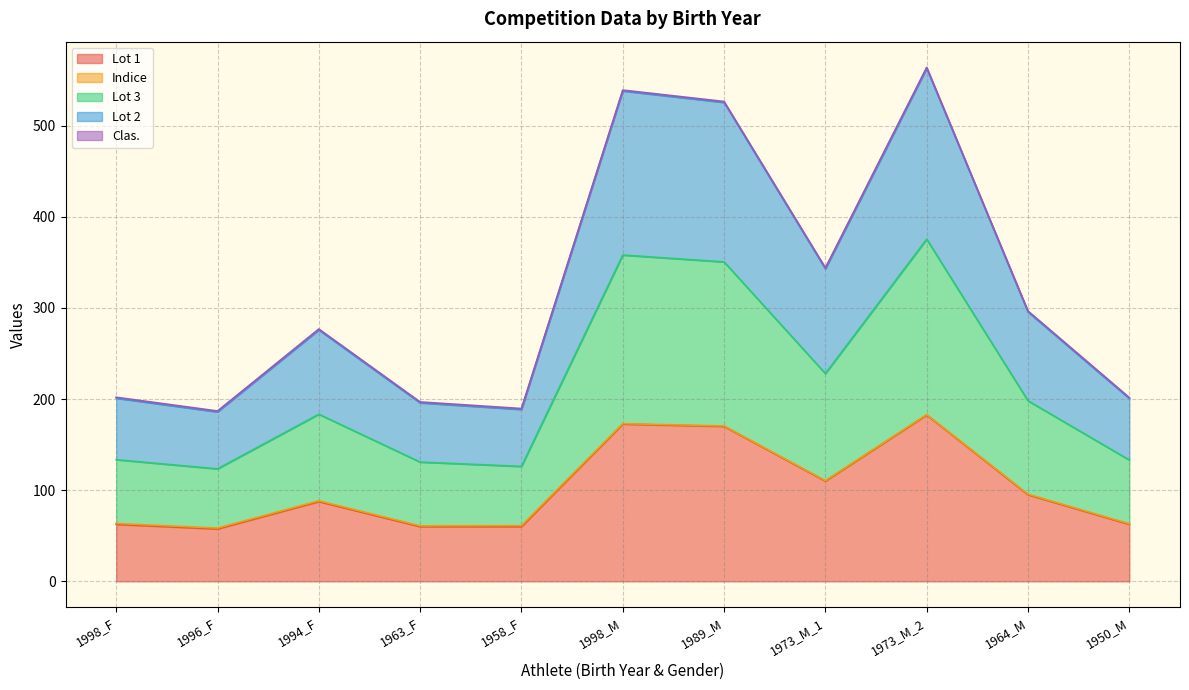

What is the minimum value for Lot 1?

57.5